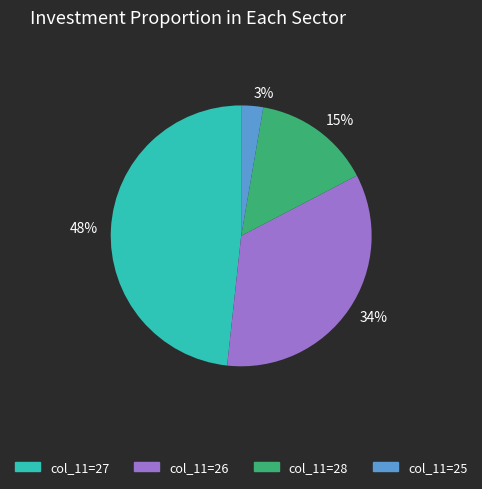

To the nearest percent, what is the average slice percentage?

25%